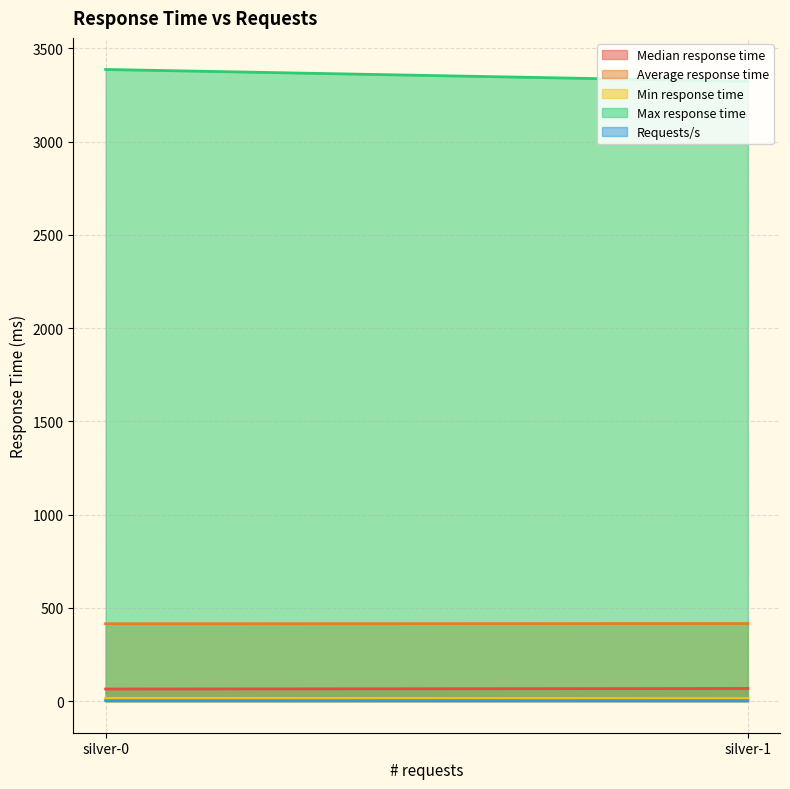

Reading left to right, list all the values displayed in this chart.

Median response time: 65.0	68.0
Average response time: 415.0	416.0
Min response time: 15.0	14.0
Max response time: 3387.0	3323.0
Requests/s: 2.4	2.4